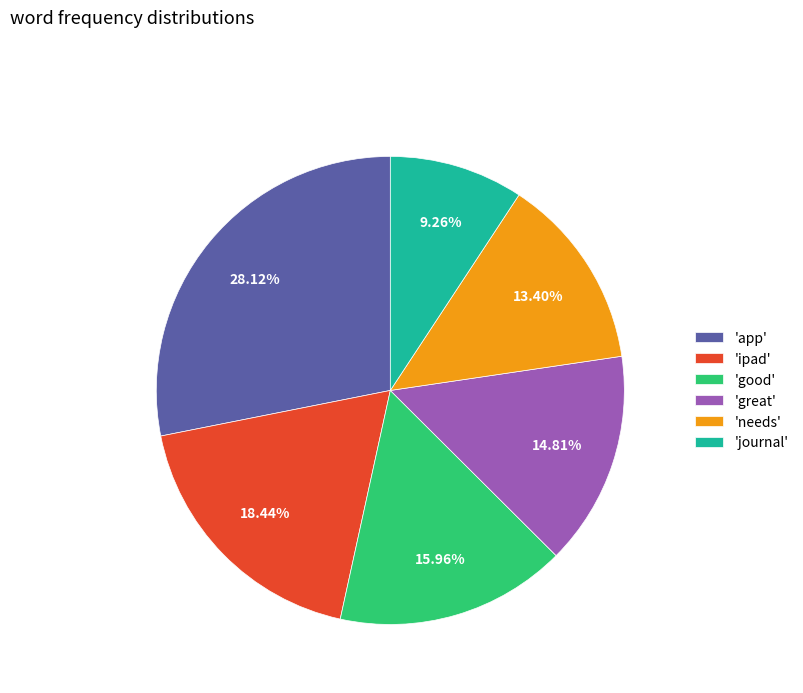

Rank the categories by value from highest to lowest.

'app', 'ipad', 'good', 'great', 'needs', 'journal'